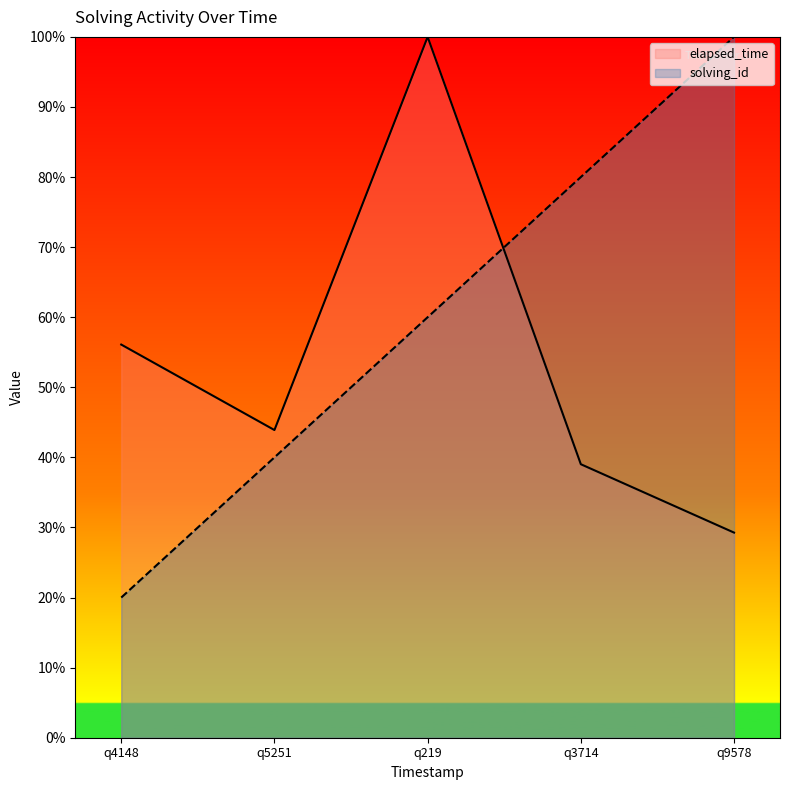

Where do solving_id and elapsed_time first cross each other?

q219 and q3714